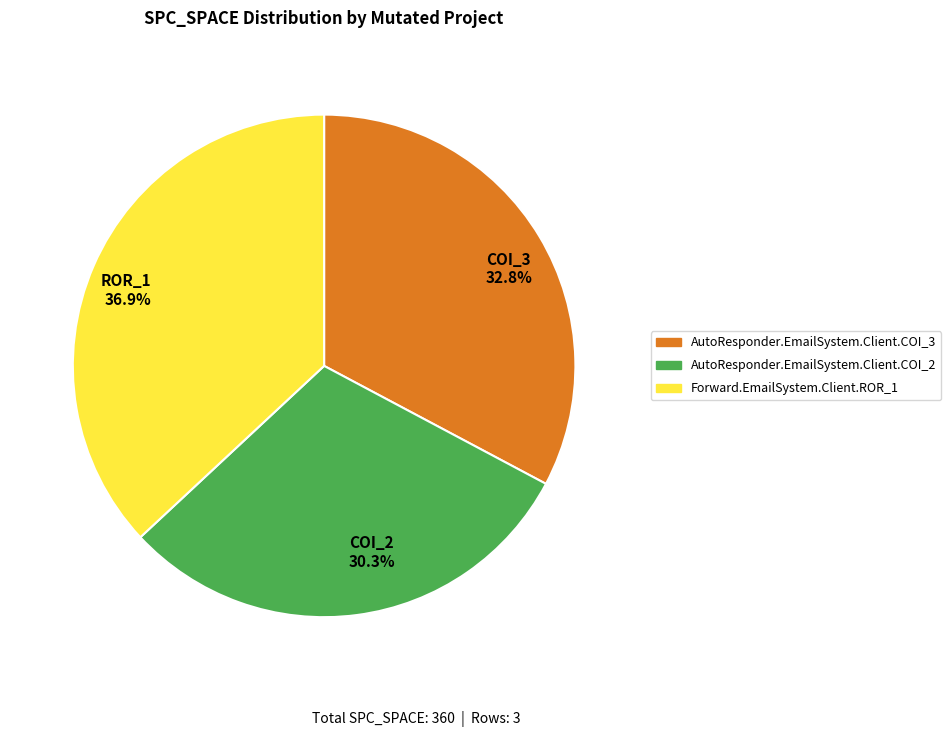

Does any single category account for the majority?

No